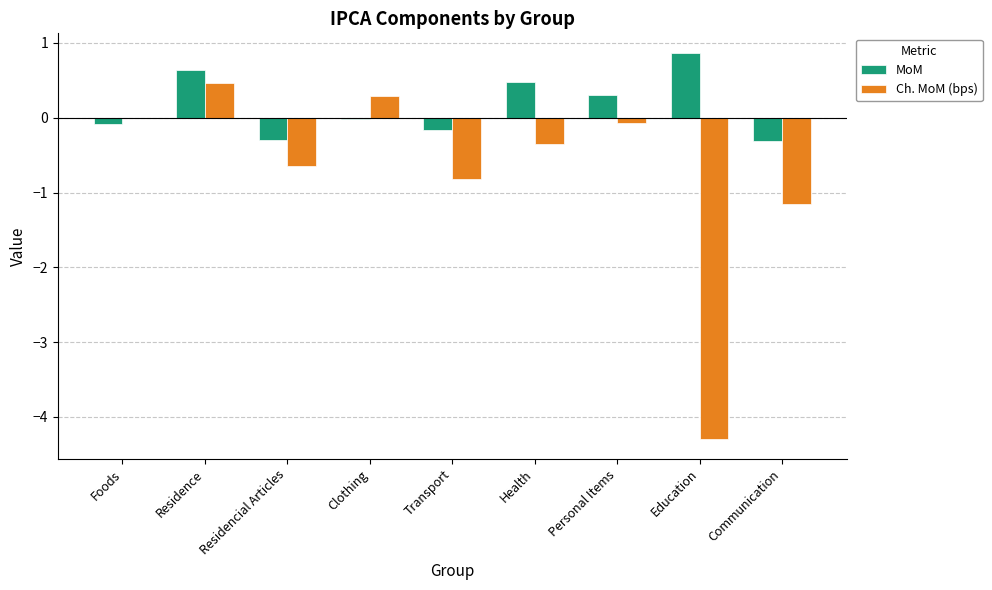

What is the sum of the MoM values at Residencial Articles and Education?

0.6